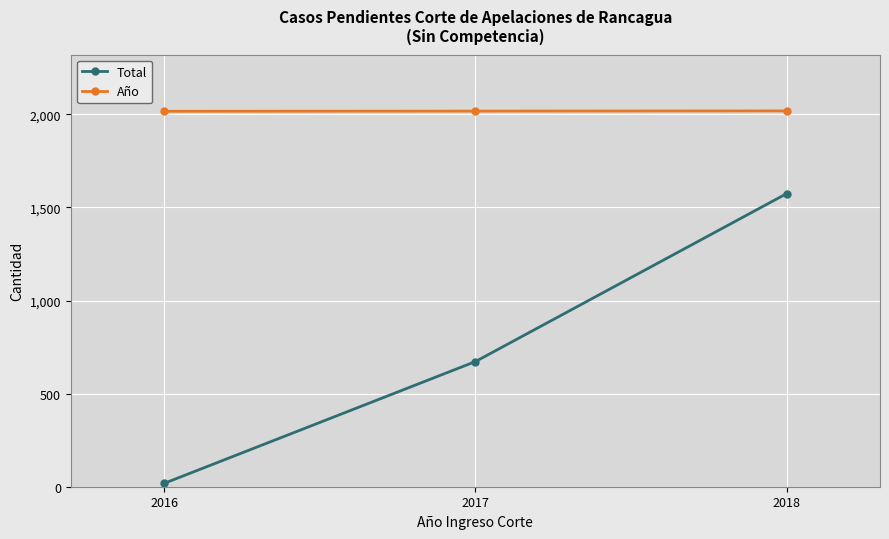

What are all the series names shown in the legend?

Total, Año